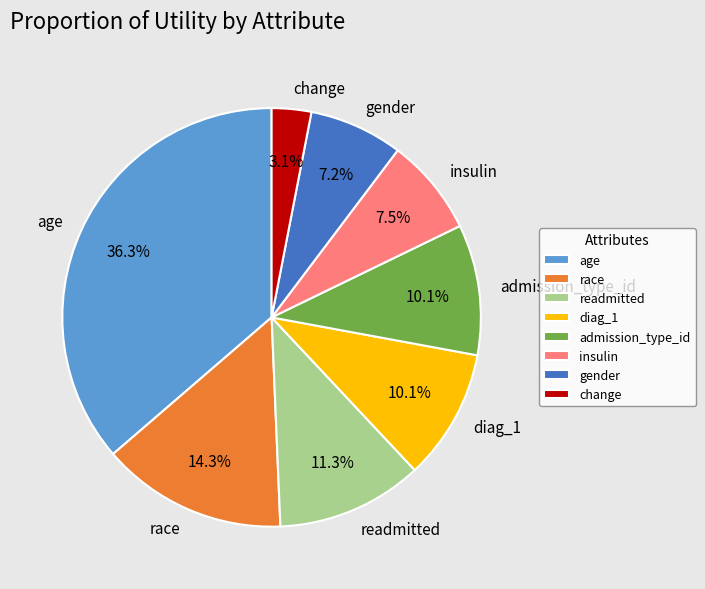

How many segments does this pie chart have?

8